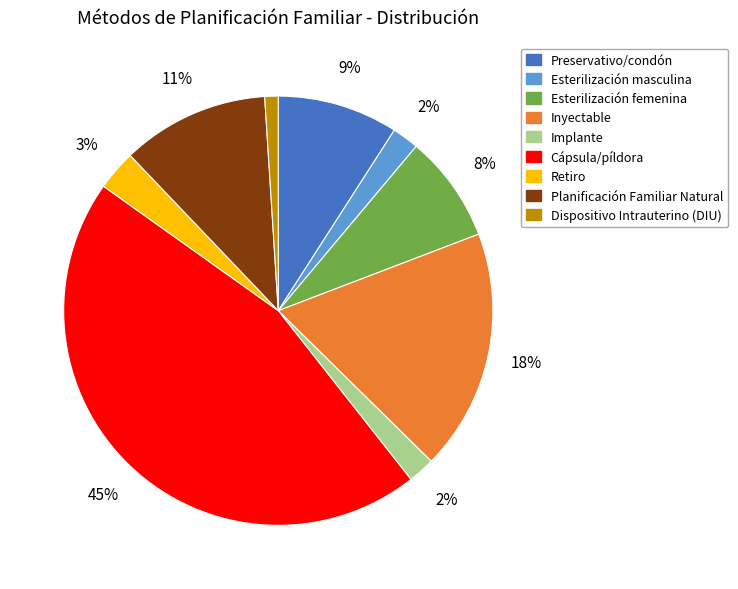

To the nearest percent, what is the average slice percentage?

11%